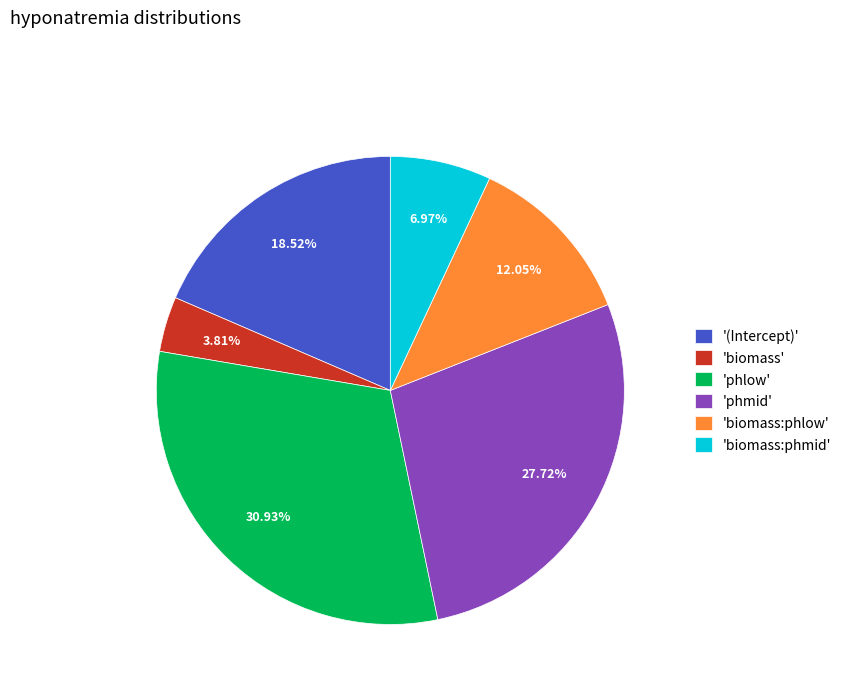

Rank the categories by value from highest to lowest.

'phlow', 'phmid', '(Intercept)', 'biomass:phlow', 'biomass:phmid', 'biomass'